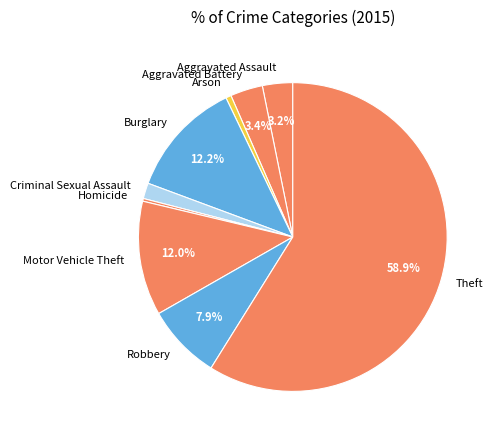

Which has a higher value, Homicide or Aggravated Battery?

Aggravated Battery